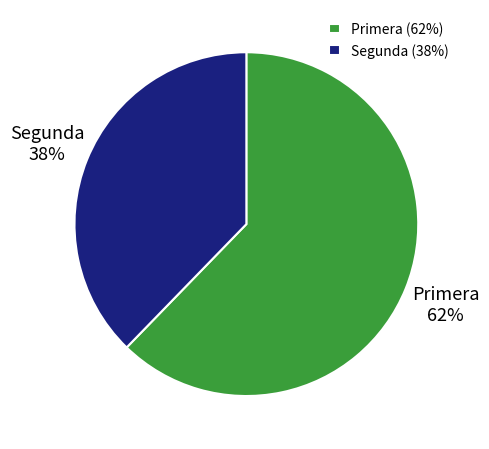

Which has a higher value, Primera or Segunda?

Primera